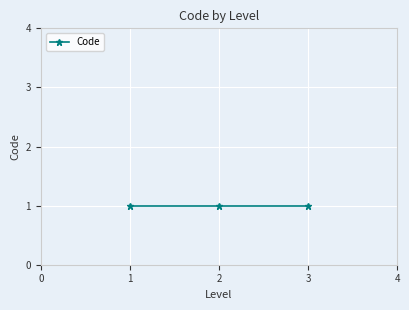

How many data points does each series have?

3